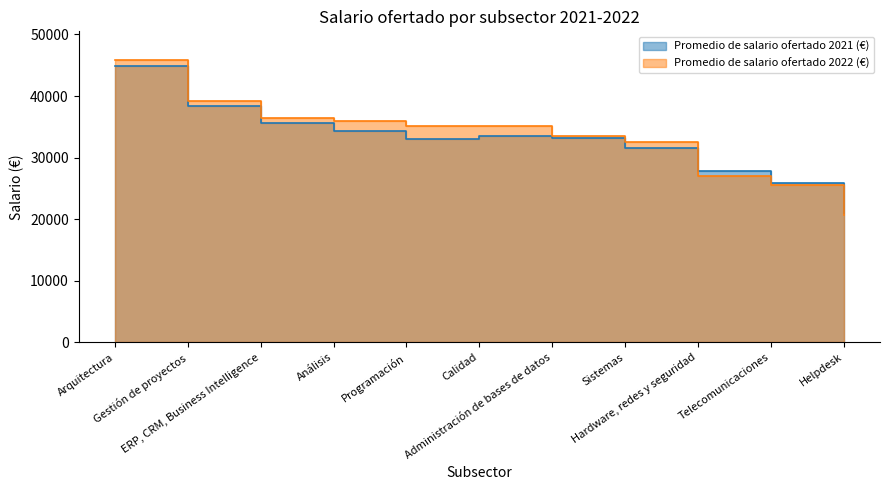

List the labels in order of Promedio de salario ofertado 2021 (€) value, smallest first.

Helpdesk, Telecomunicaciones, Hardware, redes y seguridad, Sistemas, Programación, Administración de bases de datos, Calidad, Análisis, ERP, CRM, Business Intelligence, Gestión de proyectos, Arquitectura